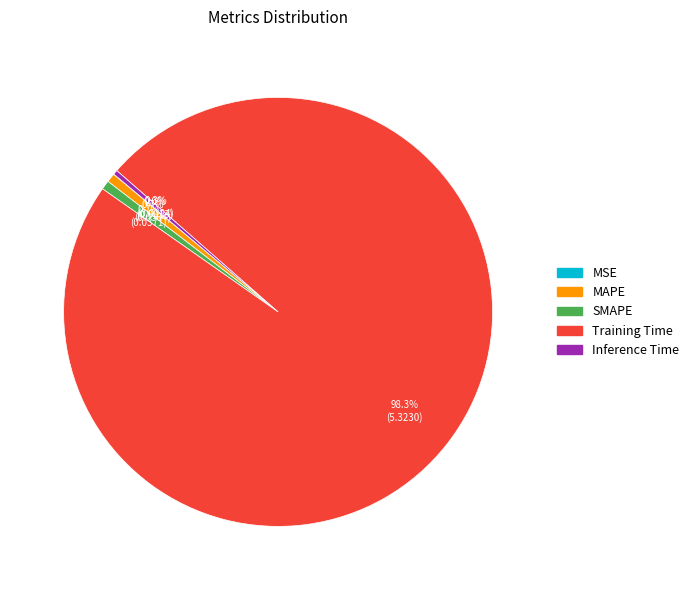

To the nearest percent, what is the difference between the largest and smallest slice percentages?

98%